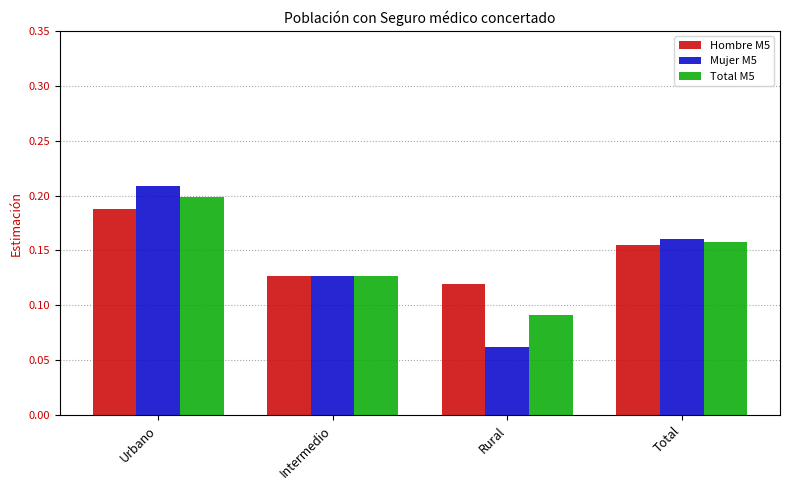

What is the label of the 4th bar from the right?

Urbano